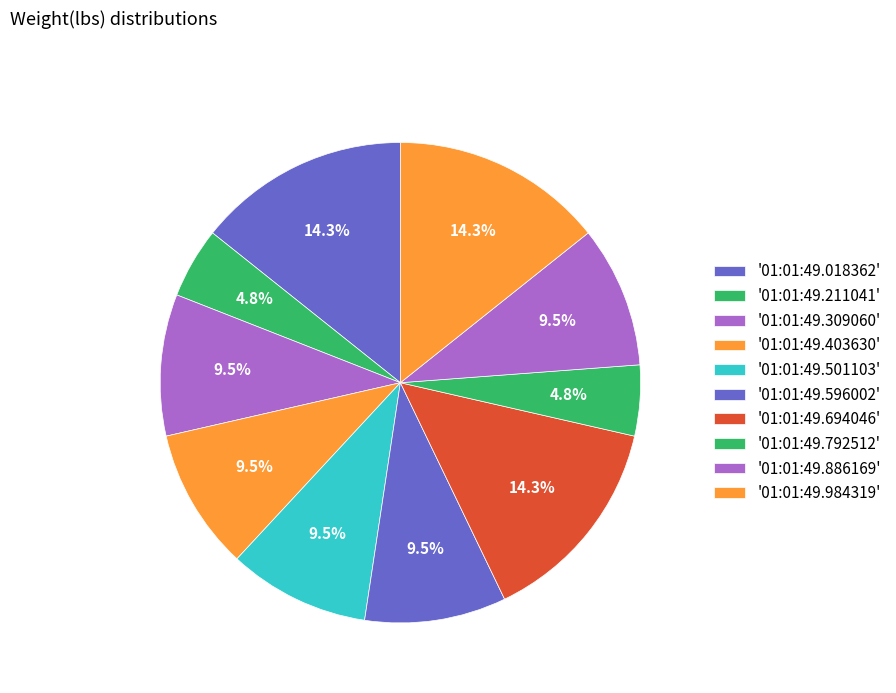

What is the largest slice in the pie chart?

01:01:49.018362